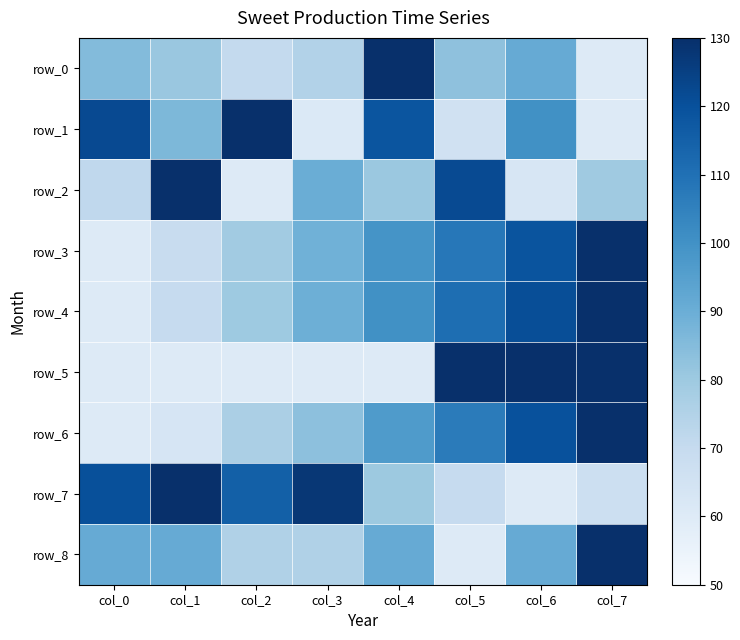

What is the sum of the row_7 values at col_6 and col_3?

187.5